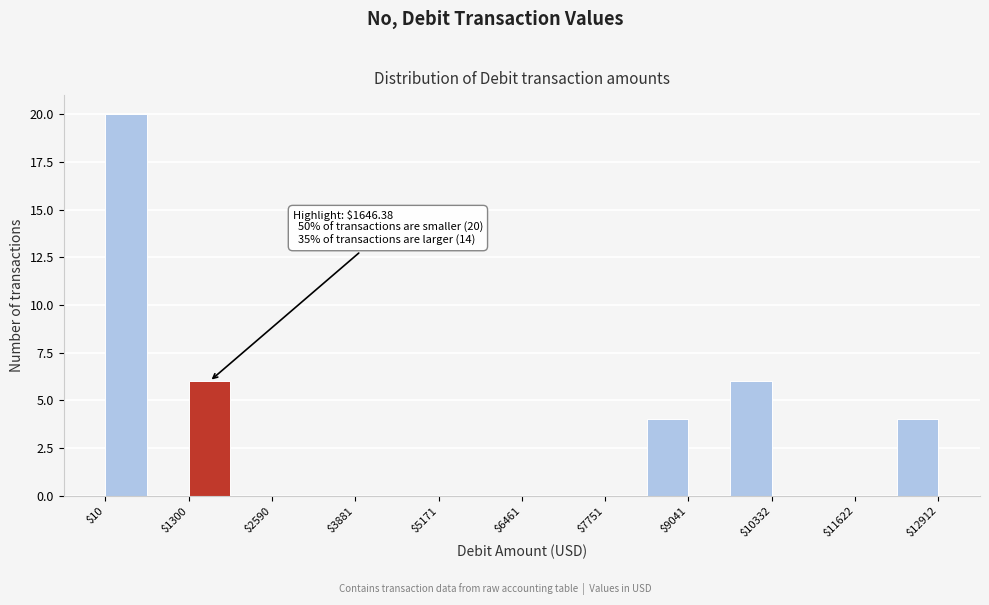

Read against the x-axis, roughly where is the centre of the tallest bar?

400